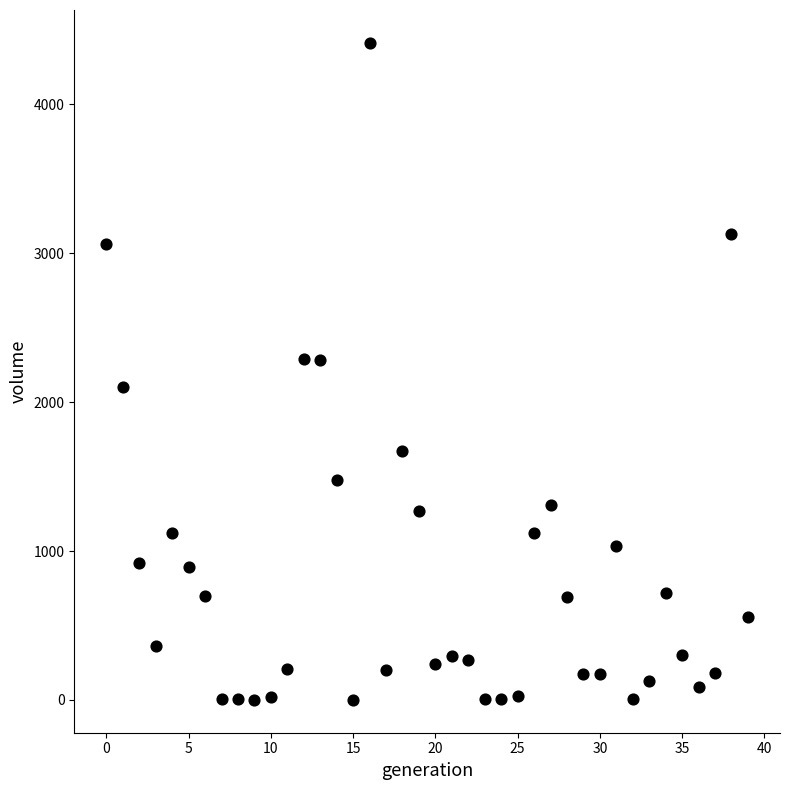

What is the range of Y values (max minus min)?

4413.0